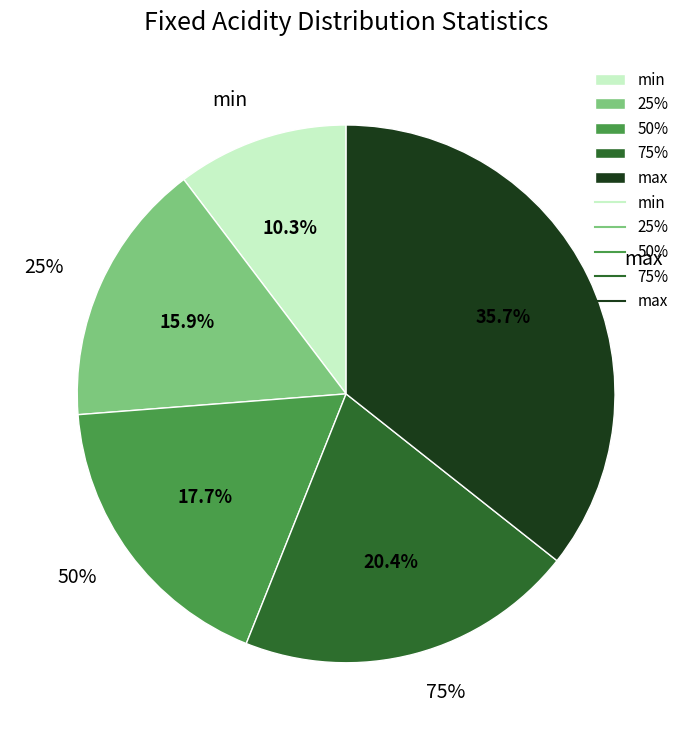

To the nearest percent, what is the difference between the 25% and 50% slice percentages?

2%